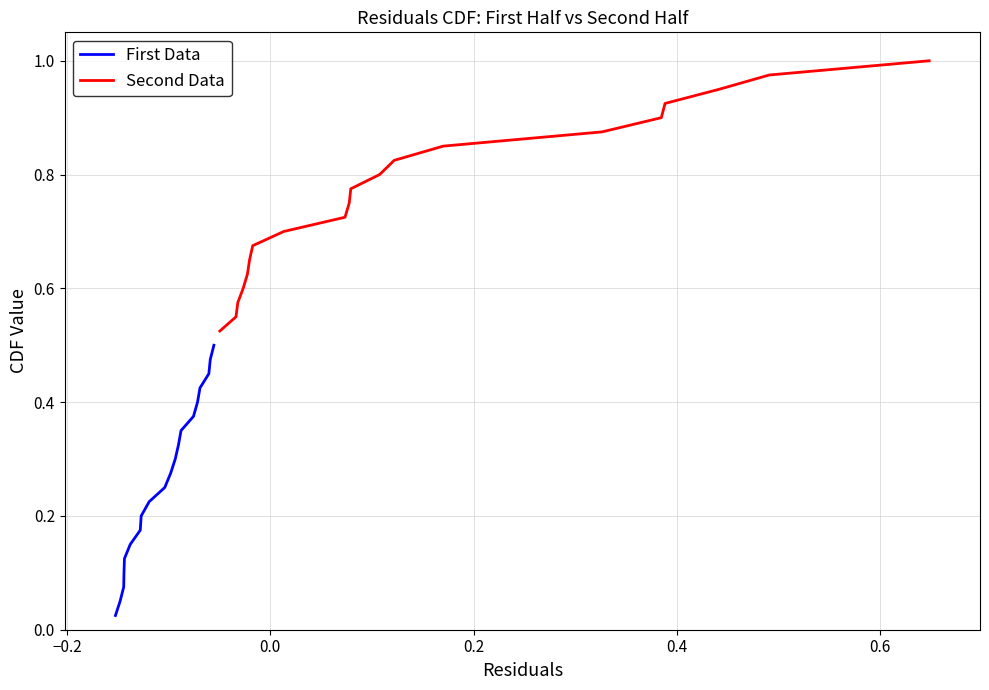

What is the difference between the second highest and minimum values in the First Data series?

0.4